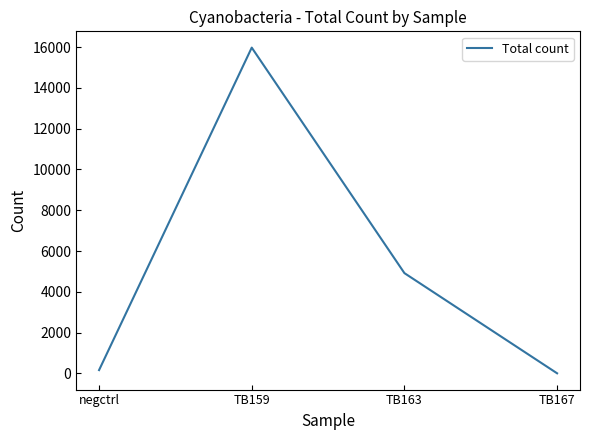

The value at TB159 is 15978. True or false?

True